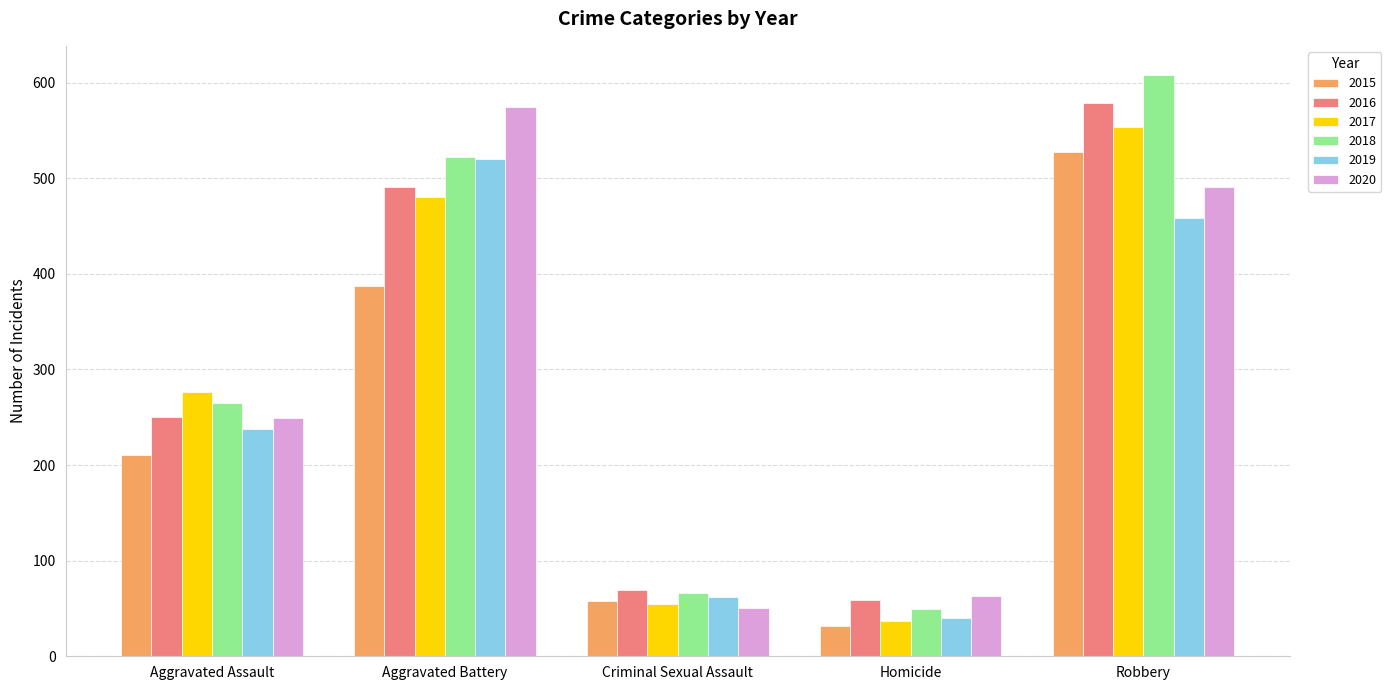

Which series has the largest range (max minus min)?

2018